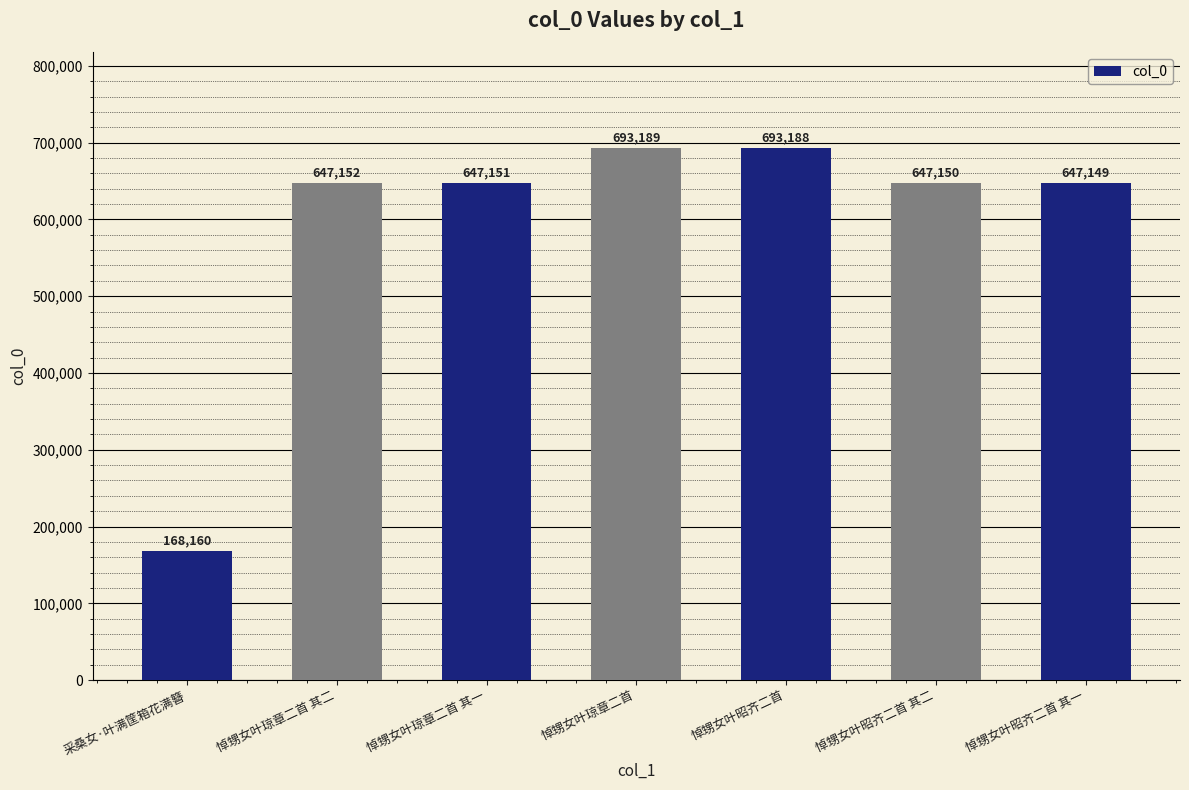

Reading left to right, extract all data points from this chart.

168160	647152	647151	693189	693188	647150	647149